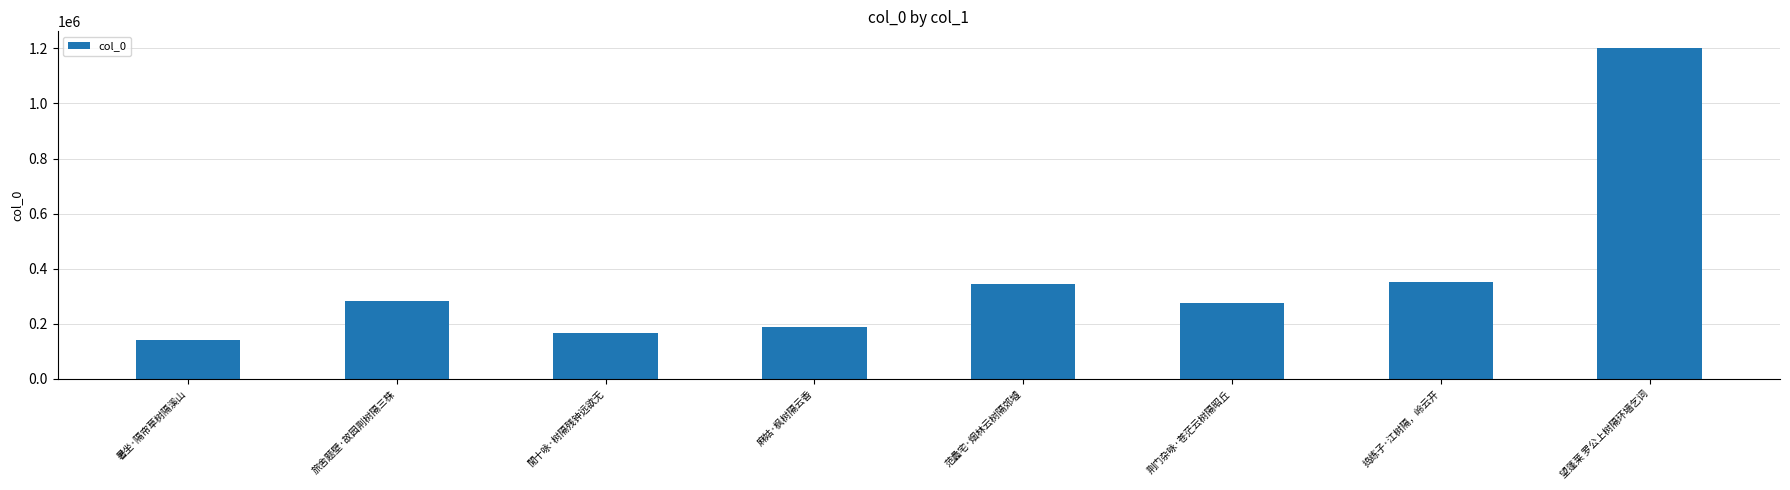

How many data points are less than 283241?

4